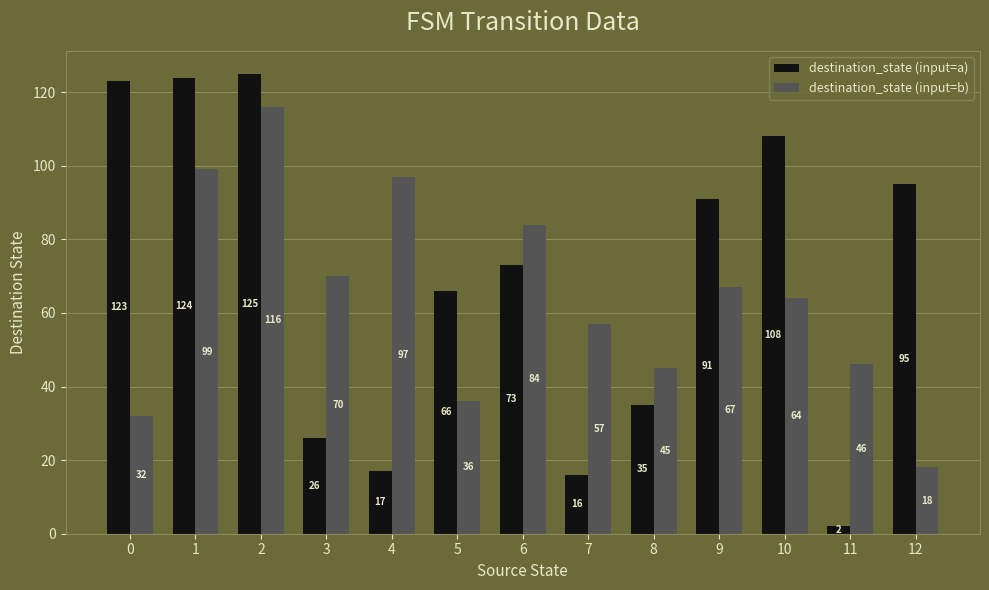

Which label corresponds to the smallest value in the chart?

11